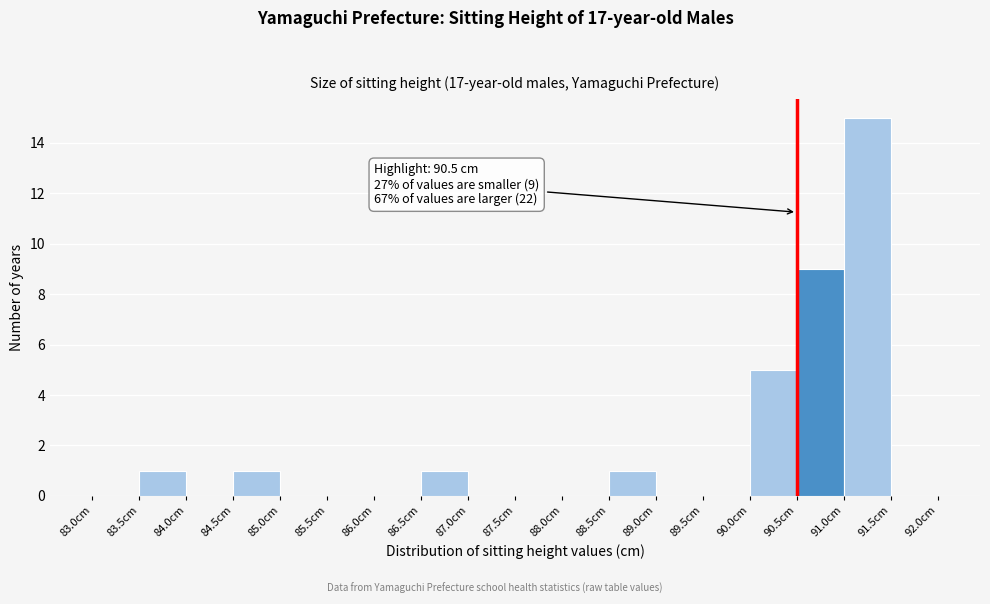

Which range on the x-axis has the tallest bar?

91.0 to 91.5